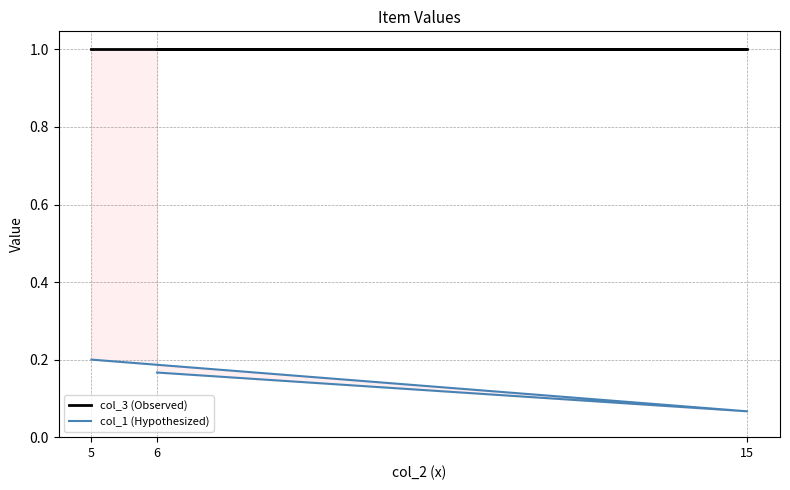

Between 15 and 5, which is larger?

15